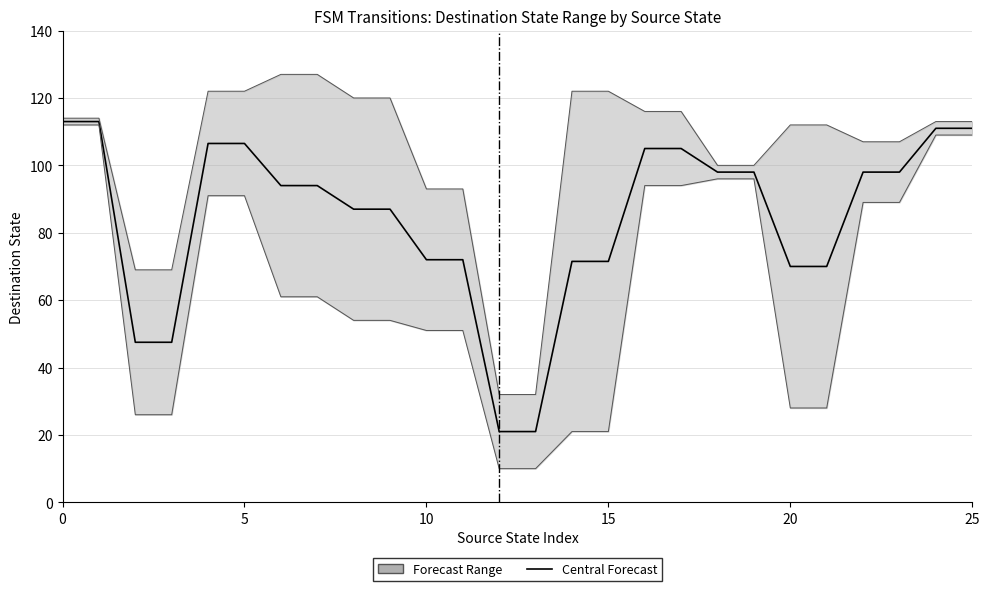

True or false: the data shows 71.5 at 15.

True